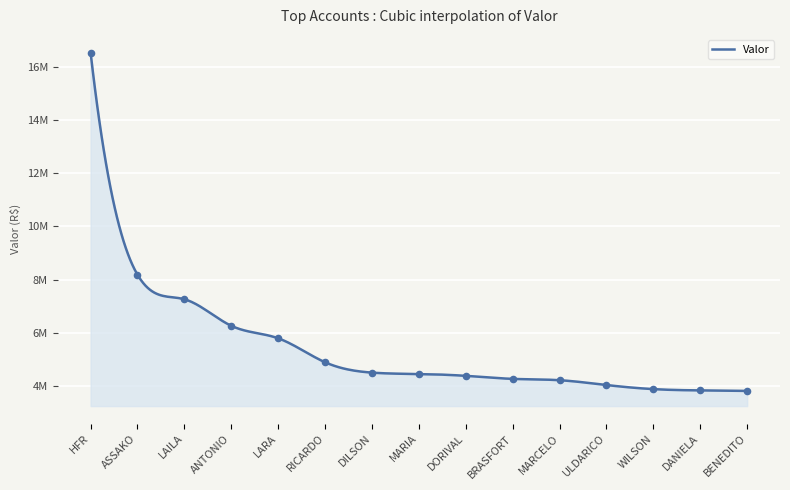

Between HFR and DILSON, which is larger?

HFR